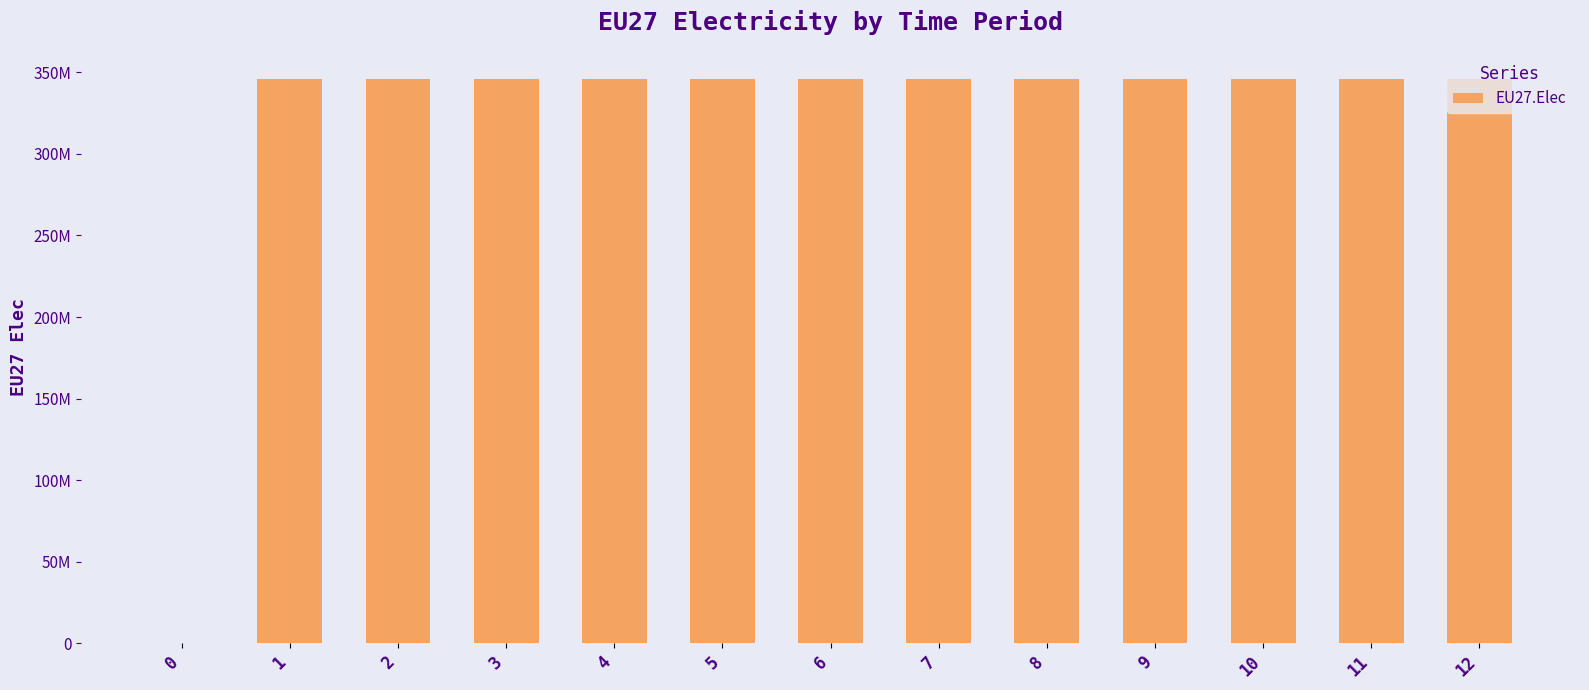

Which has a higher value, 9 or 0?

9